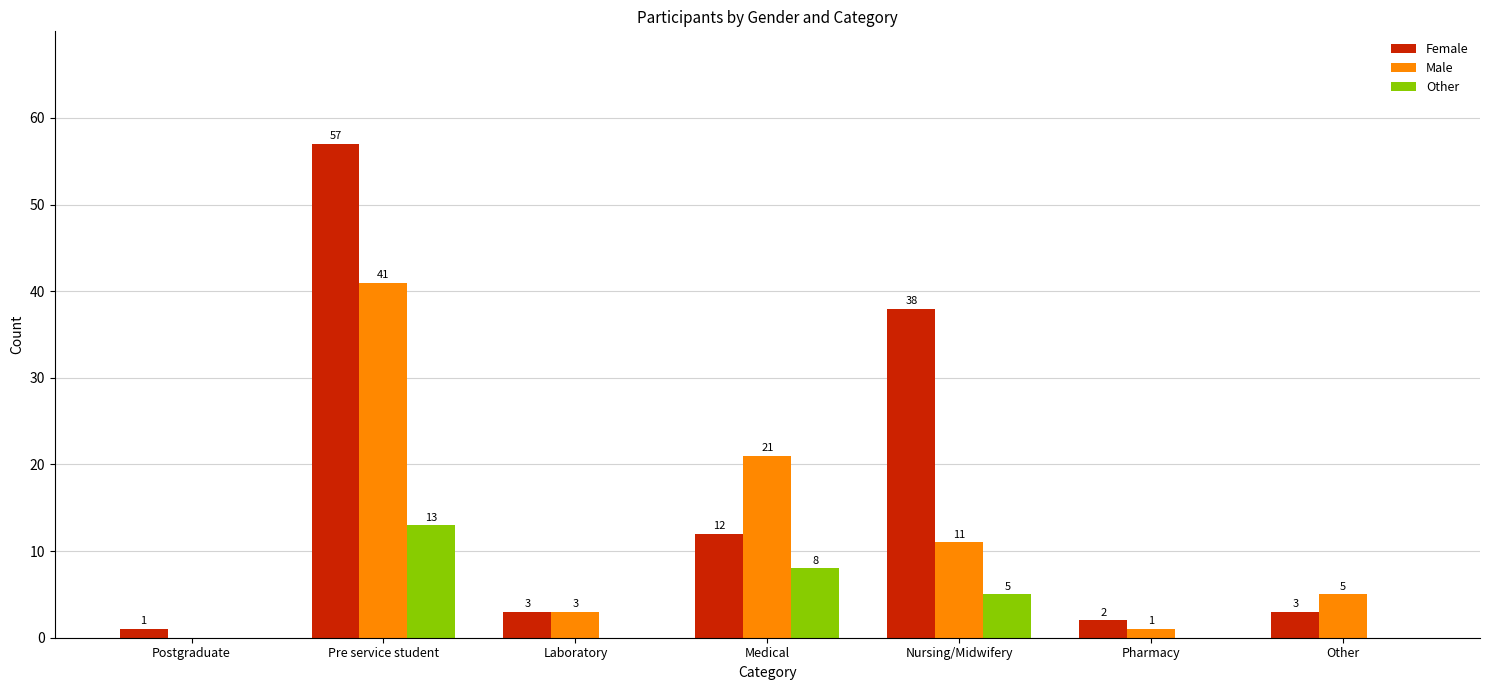

Which series has the largest range (max minus min)?

Female